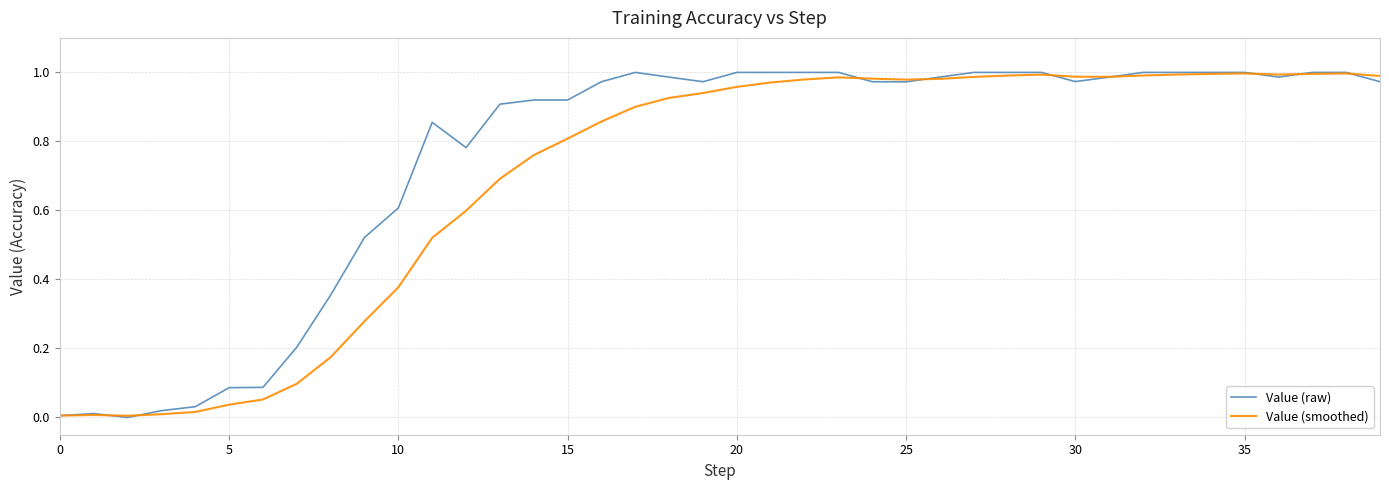

Which series has the largest total across all categories?

Value (raw)